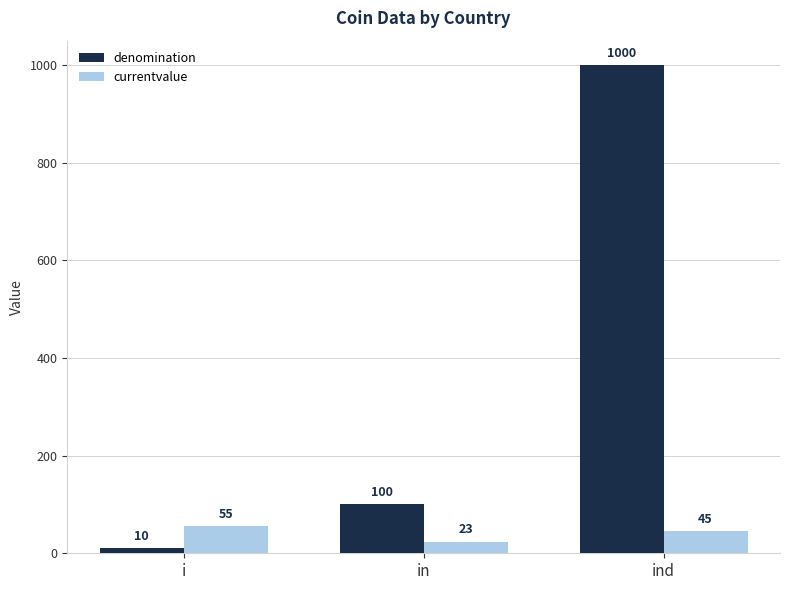

What is the highest value of the denomination series?

1000